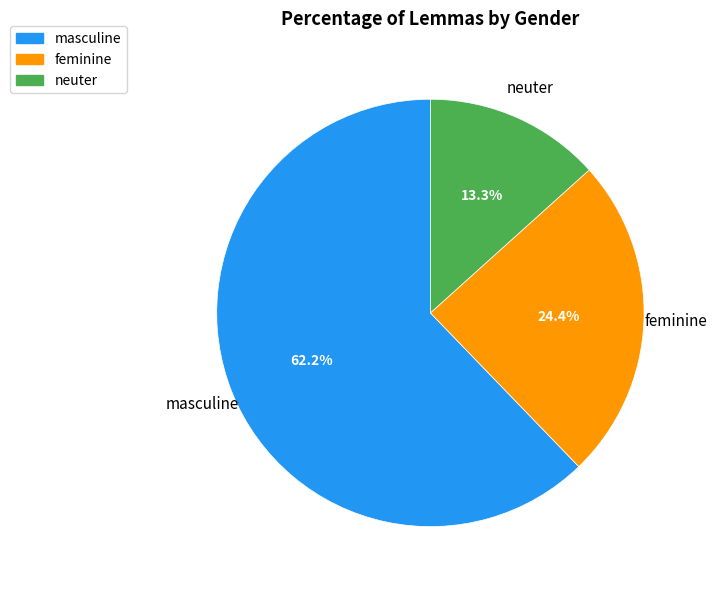

Combined, do feminine and masculine account for over 50%?

Yes